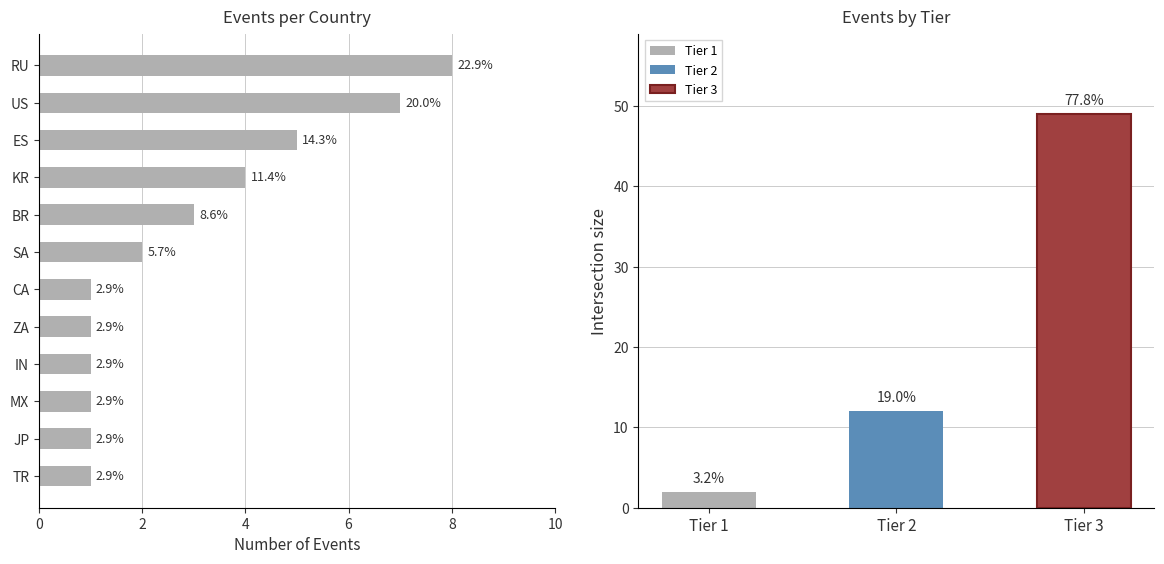

The chart shows a value of 4 at KR. True or false?

True